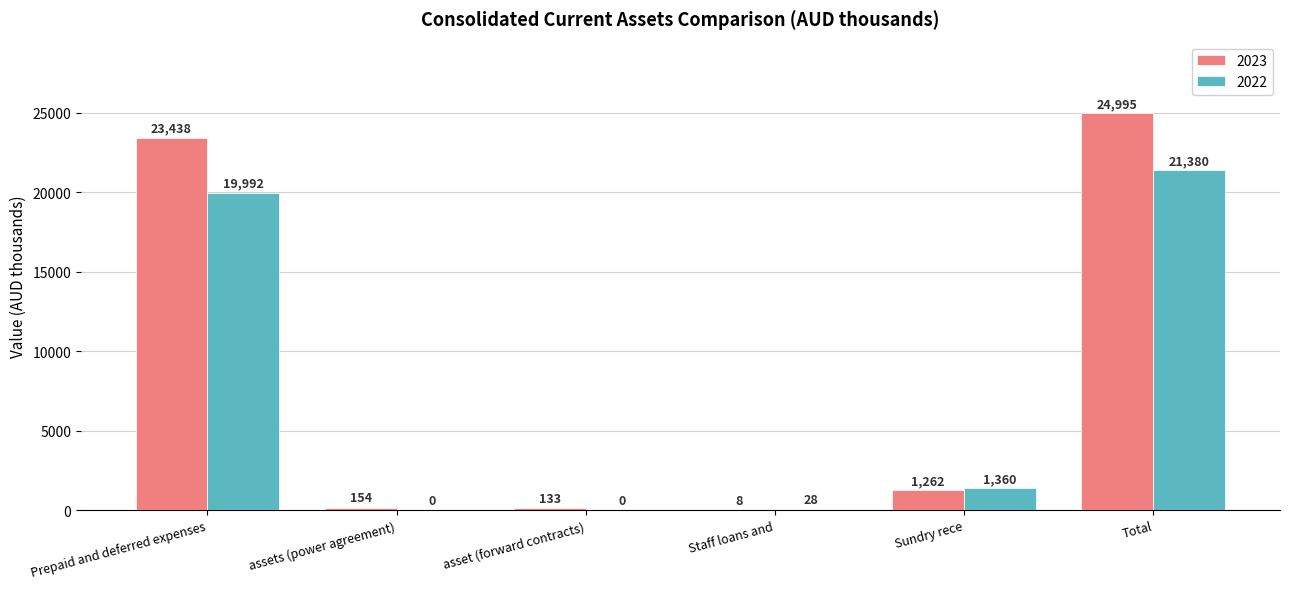

What value does the 2022 series have at Prepaid and deferred expenses, to the nearest 10?

19990